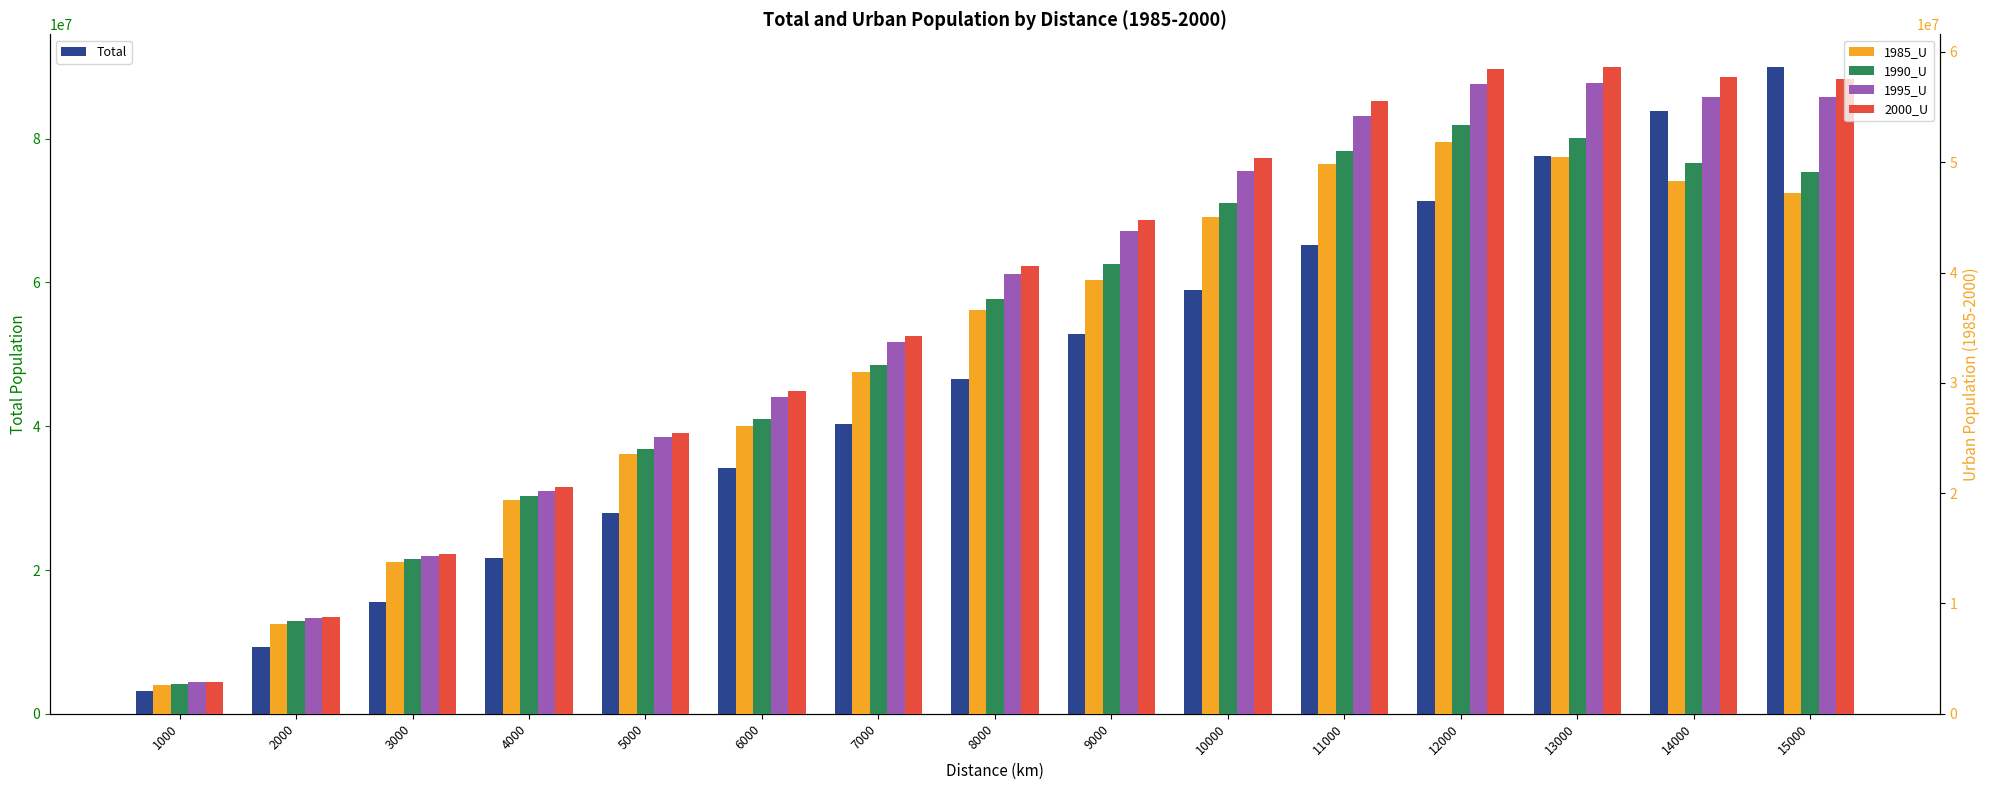

The value of 1985_U at 9000 is 39306361.0. True or false?

True